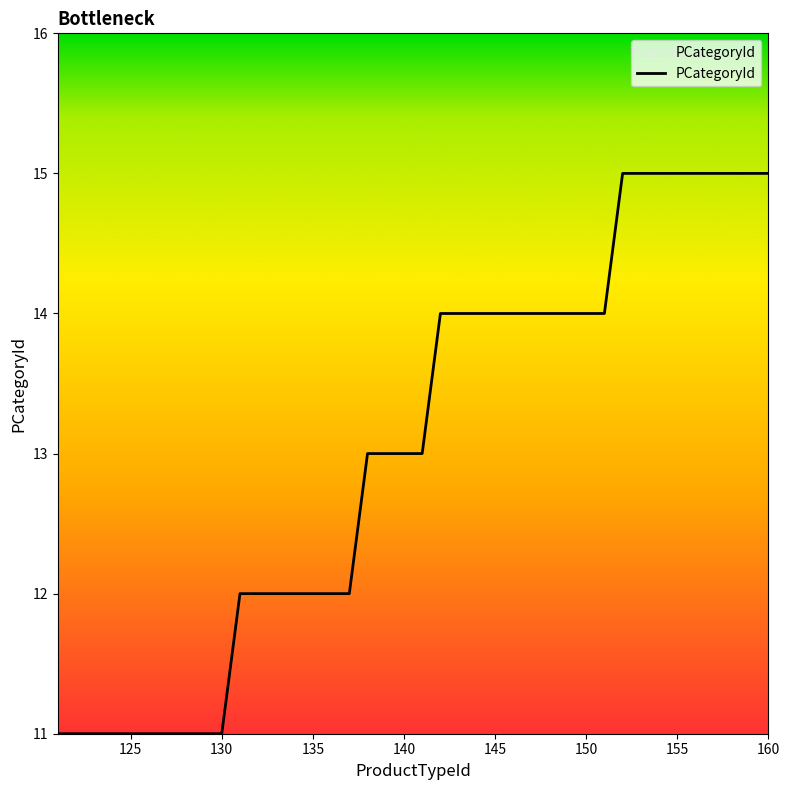

What is the difference between the maximum and minimum values?

4